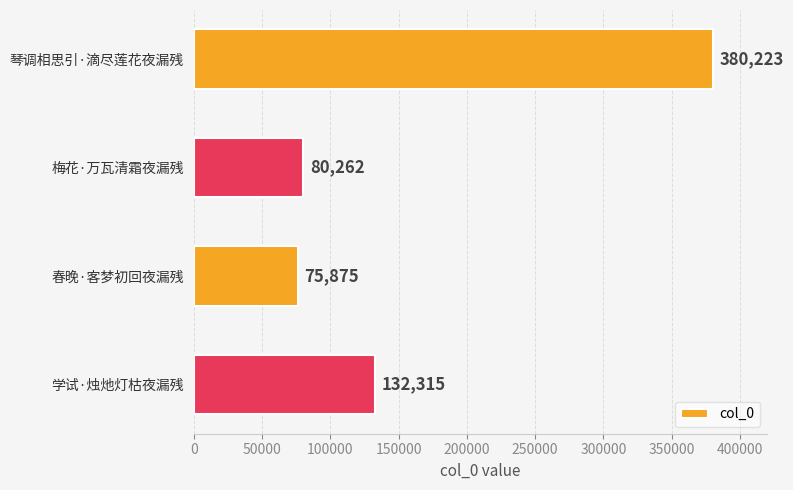

What is the label of the 4th bar from the bottom?

琴调相思引·滴尽莲花夜漏残